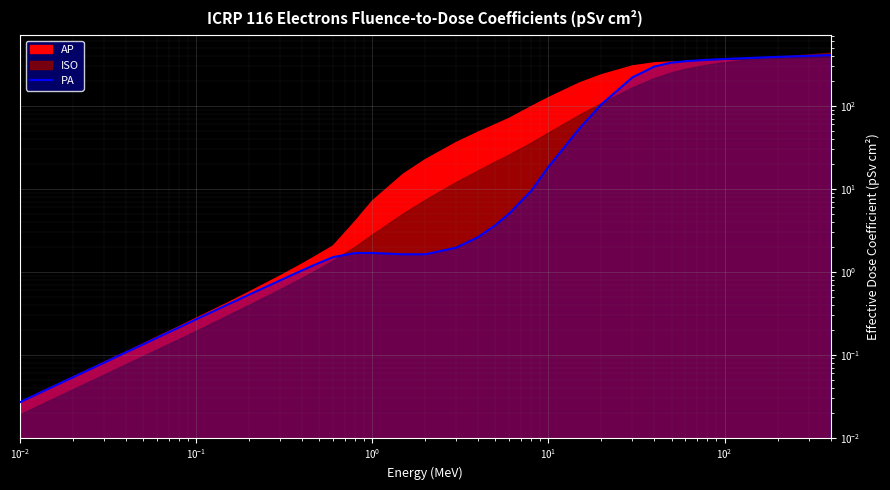

Count the number of categories in the chart.

37